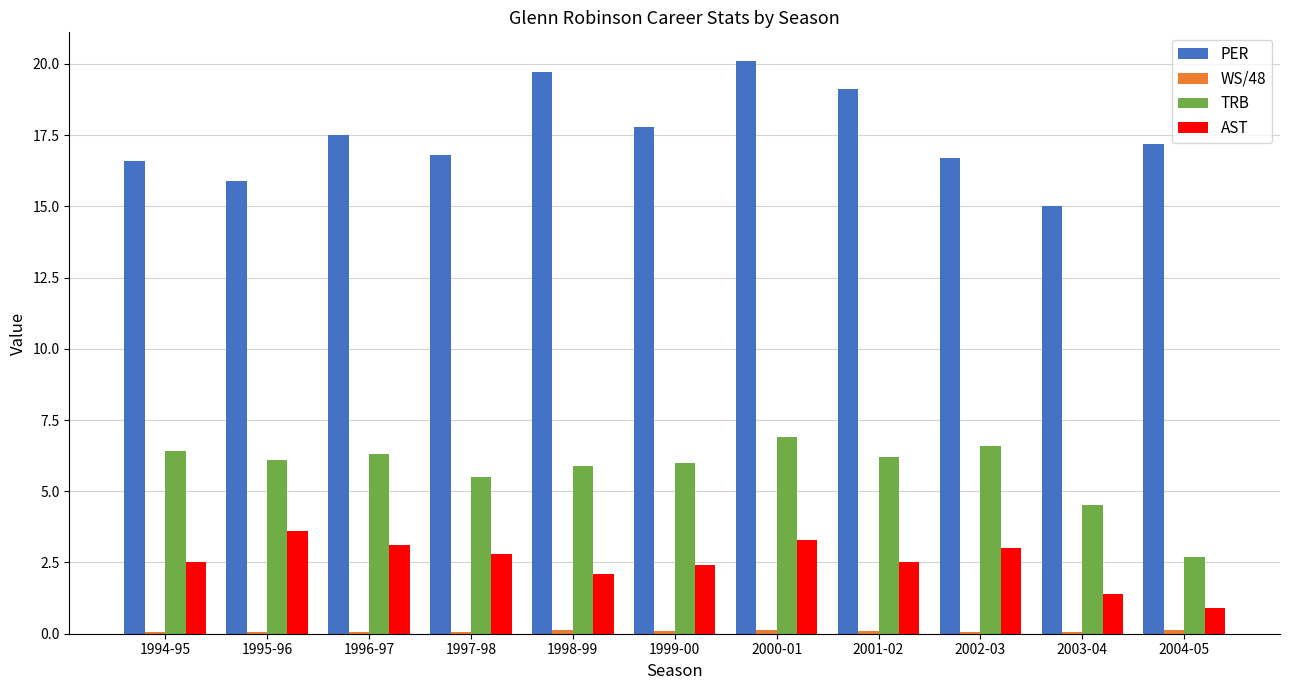

At which category is the sum across all series the highest?

2000-01